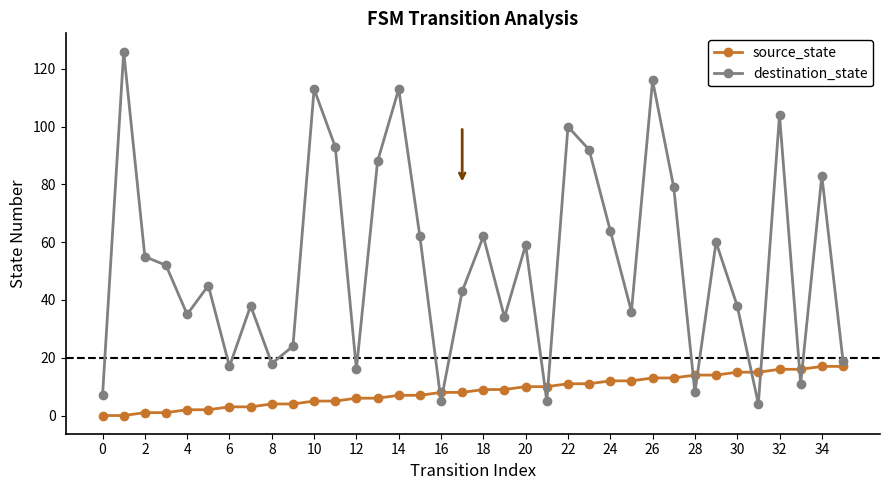

At how many categories does at least one series exceed 74?

11